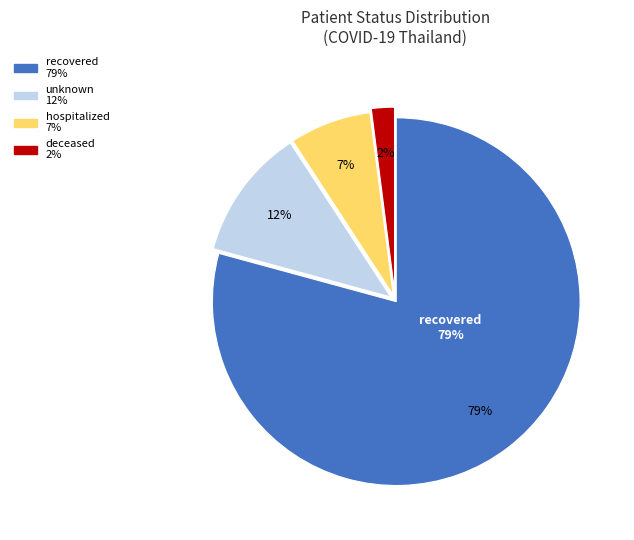

Do recovered and unknown together represent more than half of the pie?

Yes